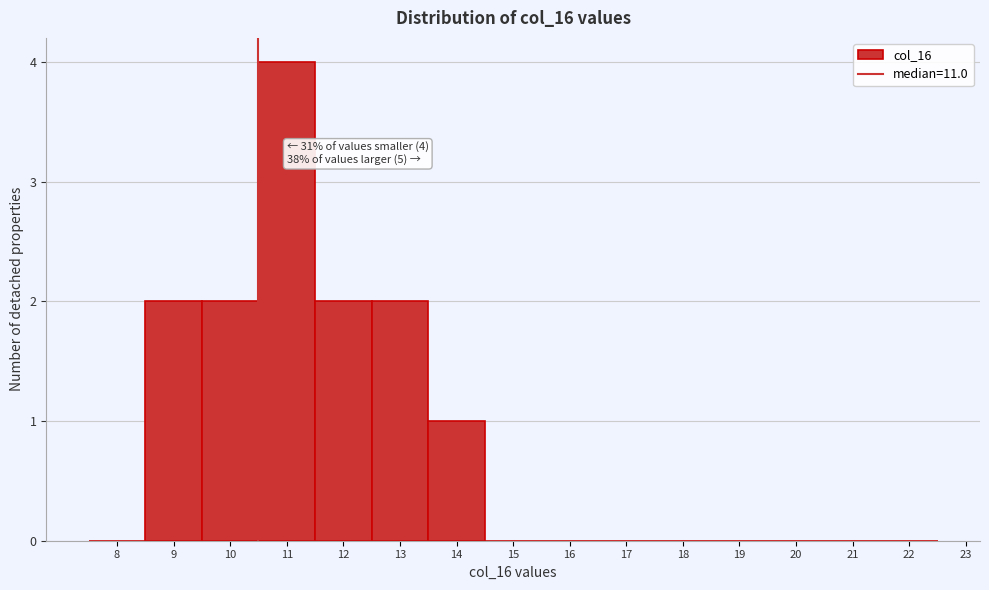

Reading left to right, what are all the values shown in this chart?

8=0	9=2	10=2	11=4	12=2	13=2	14=1	15=0	16=0	17=0	18=0	19=0	20=0	21=0	22=0